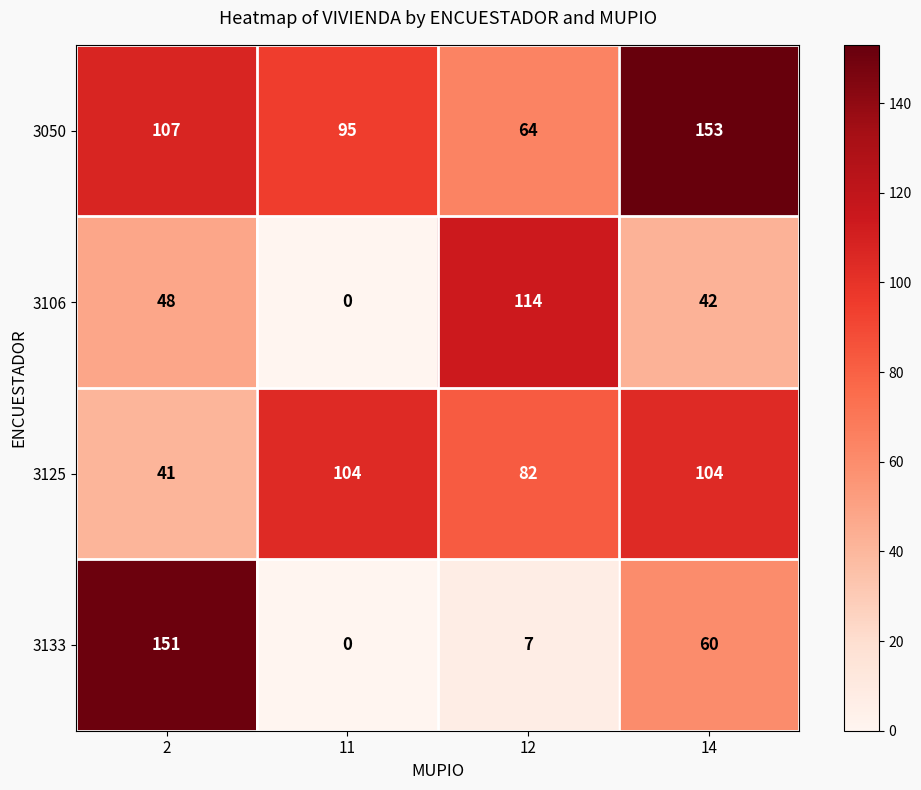

What is the sum of the 3050 values at 11 and 14?

248